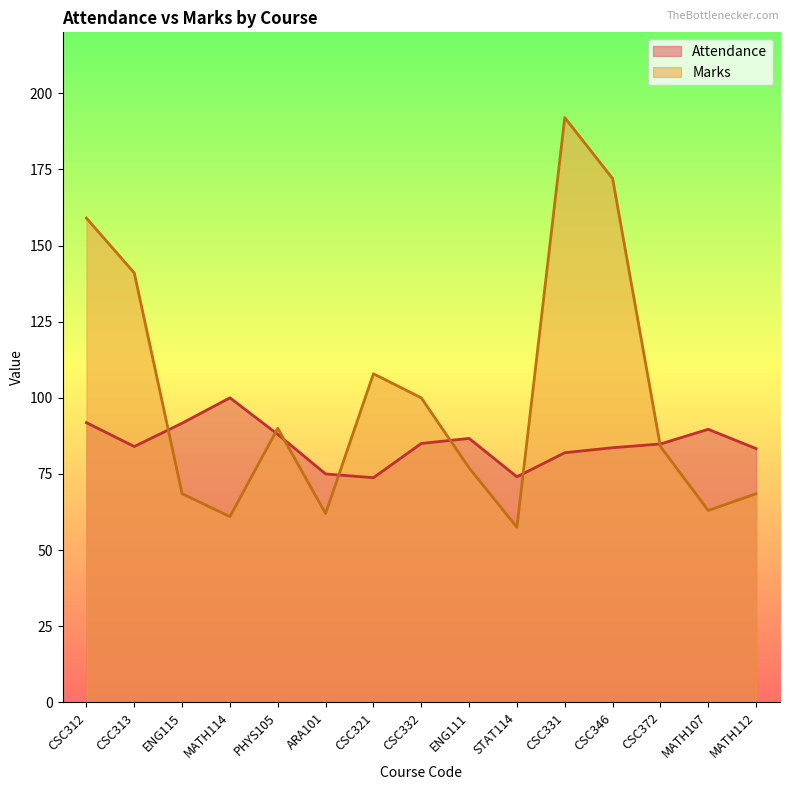

How many intersections are there between Attendance and Marks?

7